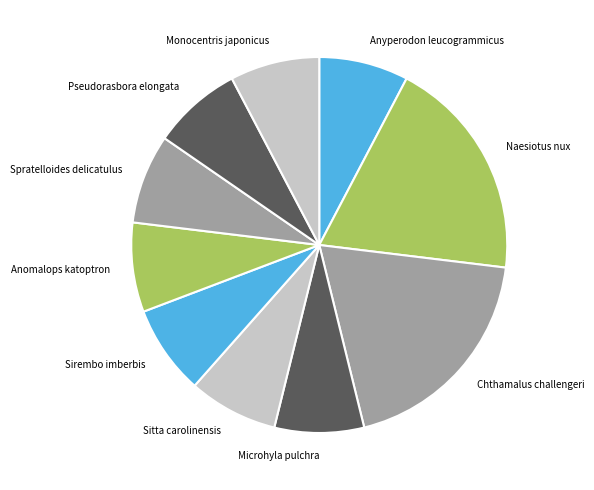

How many segments does this pie chart have?

10